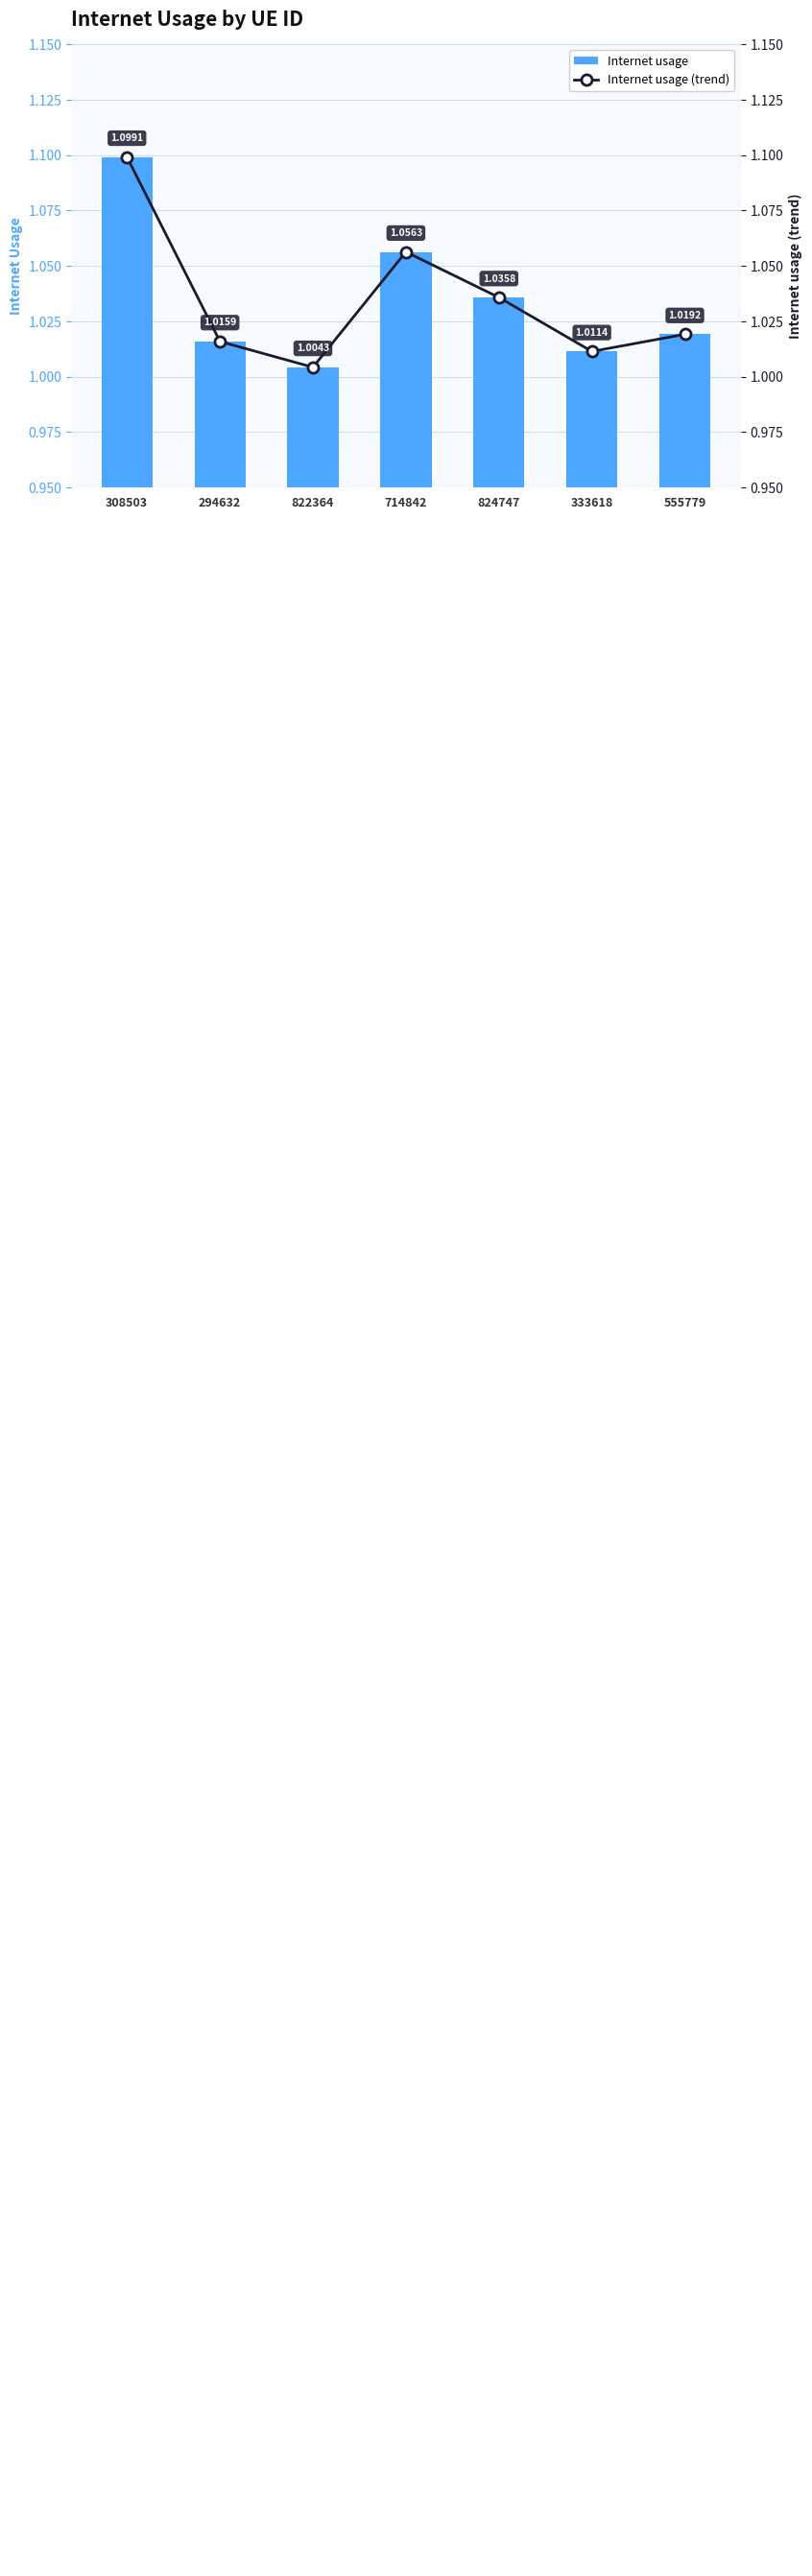

What is the label of the 3rd bar from the right?

824747